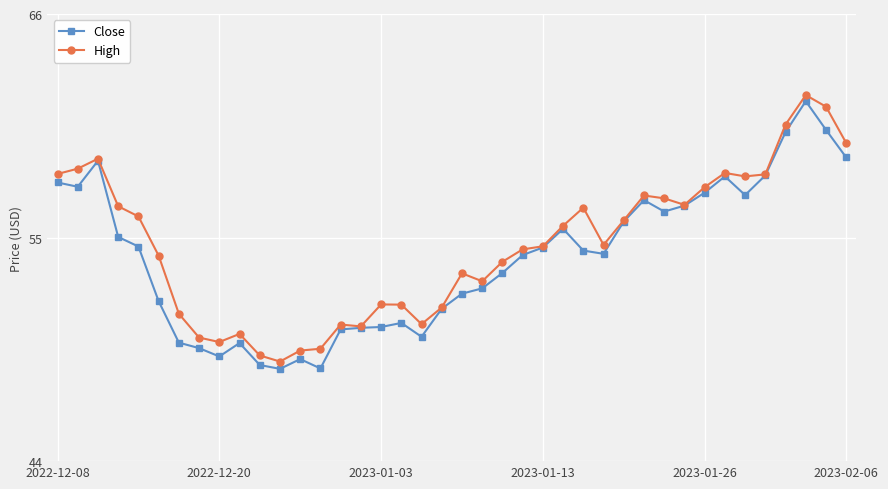

What is the smallest value displayed?

48.5